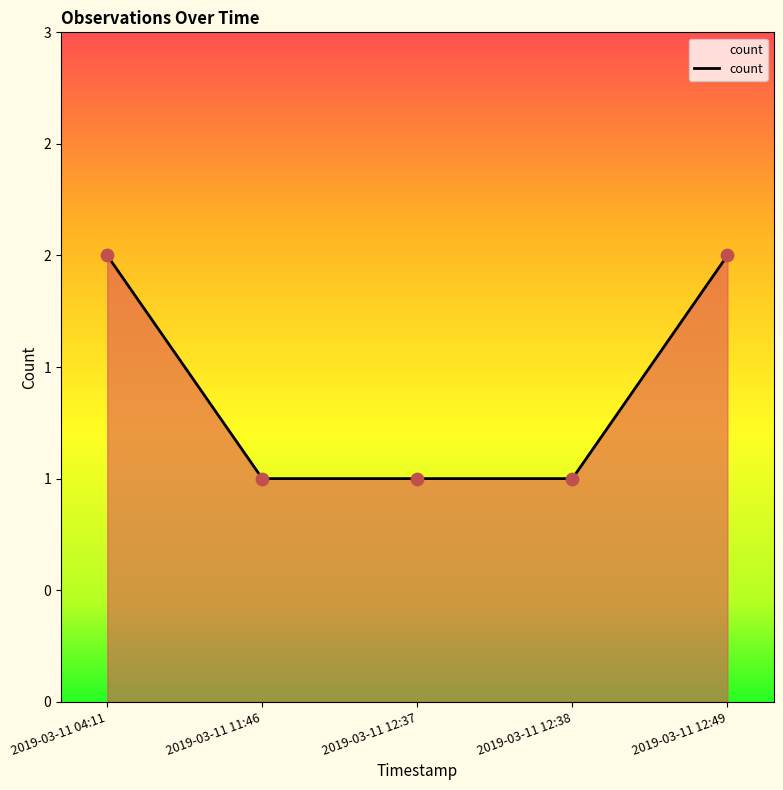

Does the chart have visible grid lines?

No